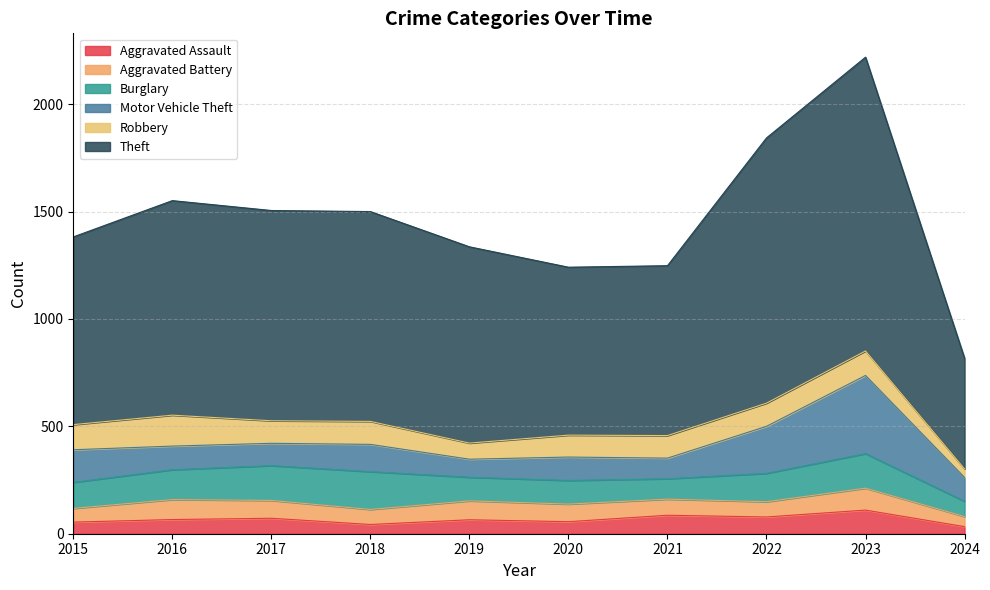

Reading right to left, list all the values displayed in this chart.

Aggravated Assault: 33	110	78	86	56	65	43	72	66	54
Aggravated Battery: 47	102	71	75	82	88	70	83	93	64
Burglary: 71	161	132	95	110	110	176	162	139	121
Motor Vehicle Theft: 111	364	219	96	109	84	127	104	110	152
Robbery: 40	114	108	105	102	75	107	105	144	117
Theft: 515	1368	1235	791	782	914	977	979	999	874